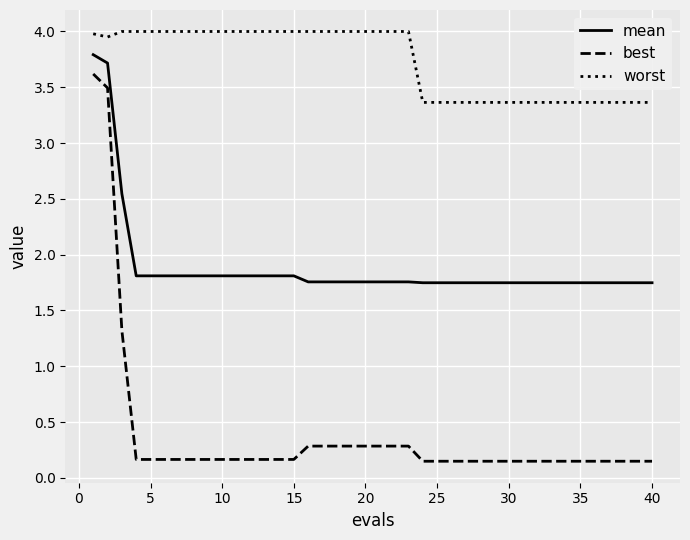

Which series has the largest total across all categories?

worst